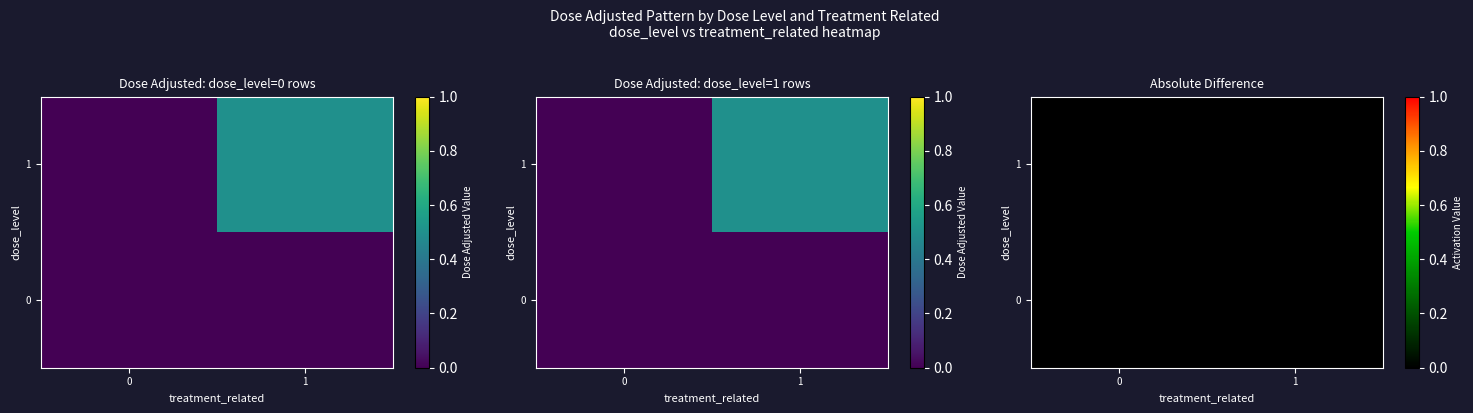

The dose_level (row 0) series shows 0.5 at 1. True or false?

False